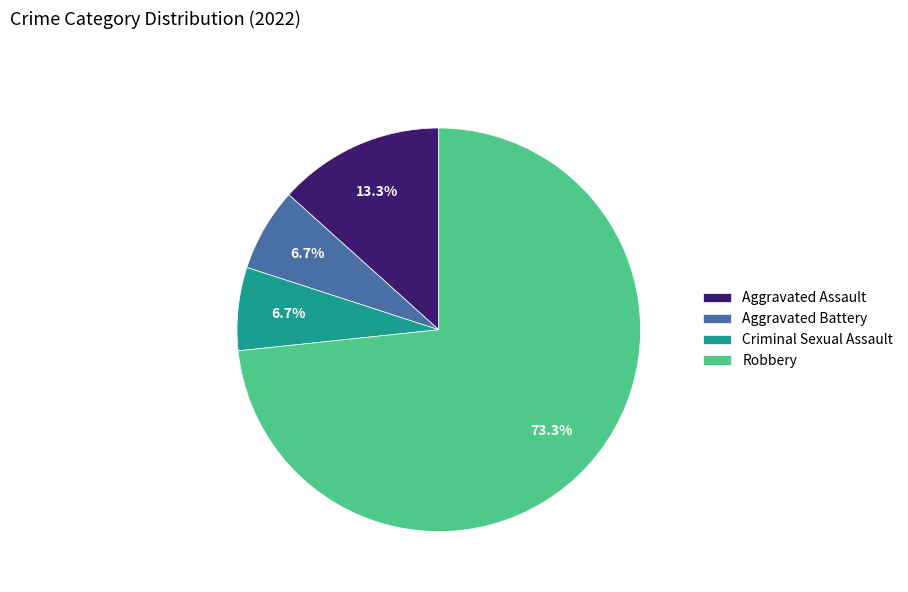

True or false: Aggravated Assault accounts for 13% of the total.

True